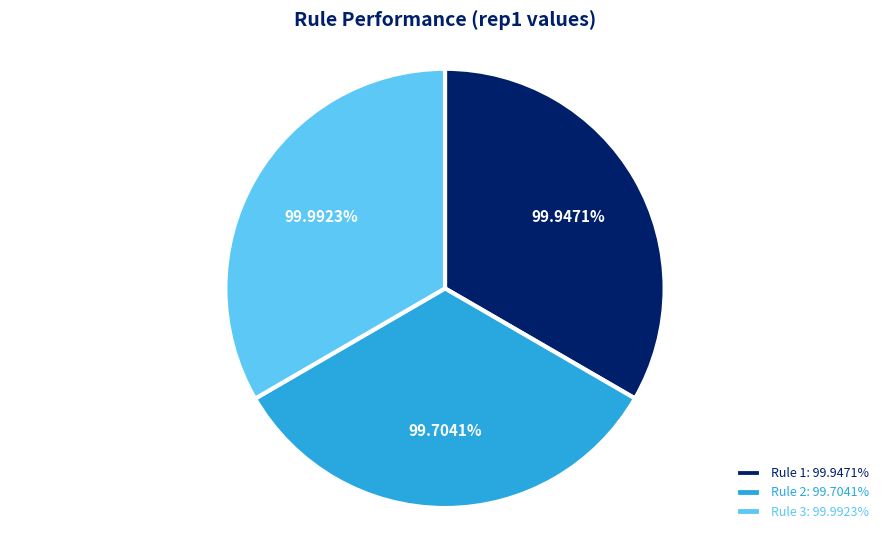

True or false: Rule 2 accounts for 47% of the total.

False